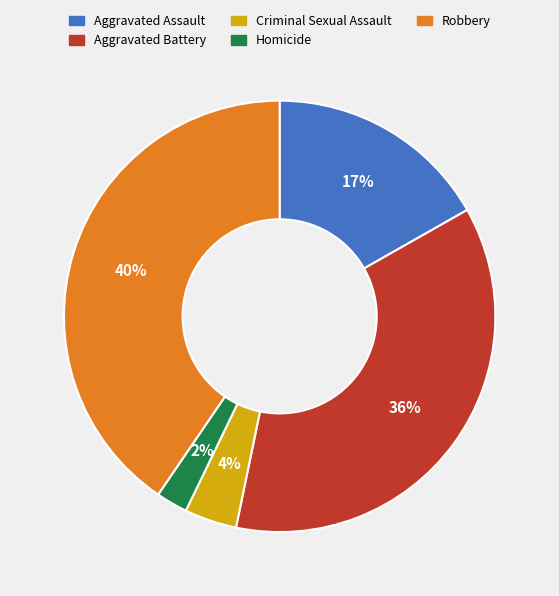

Is there a majority slice in this chart?

No